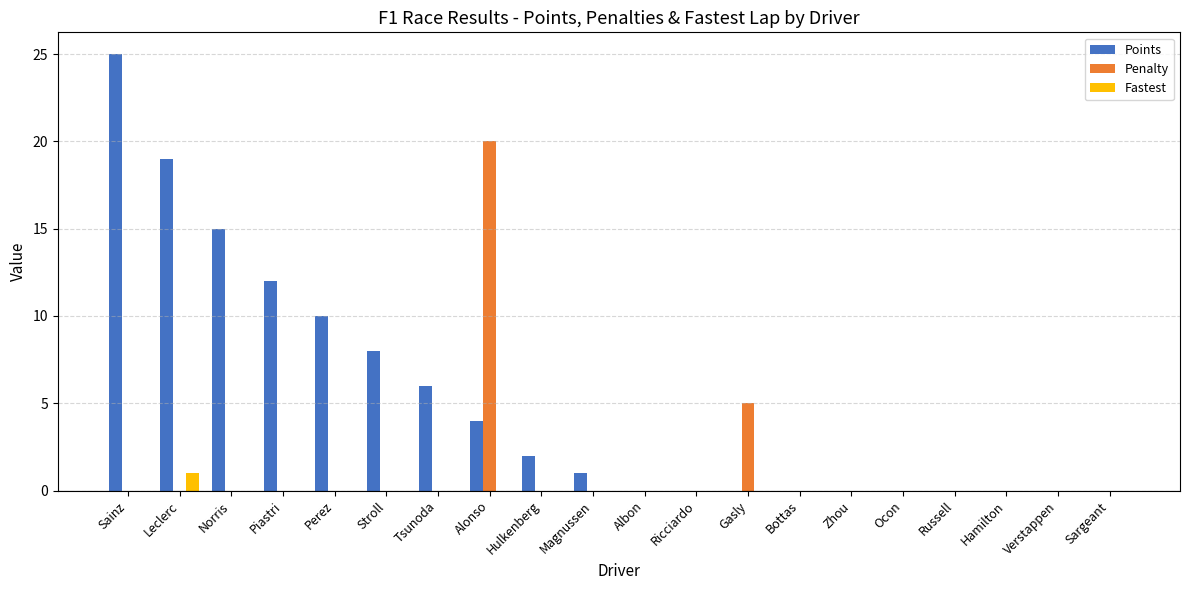

Which label corresponds to the largest value in the chart?

Sainz